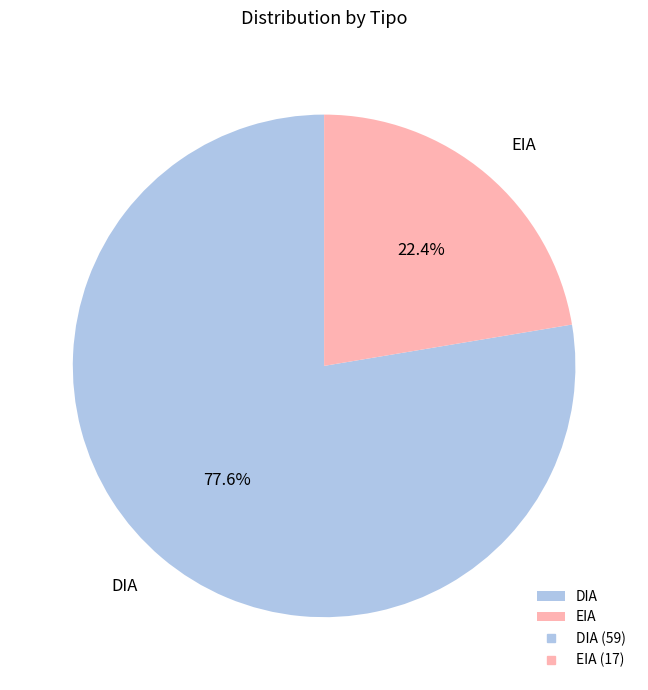

To the nearest percent, what portion does EIA represent?

22%